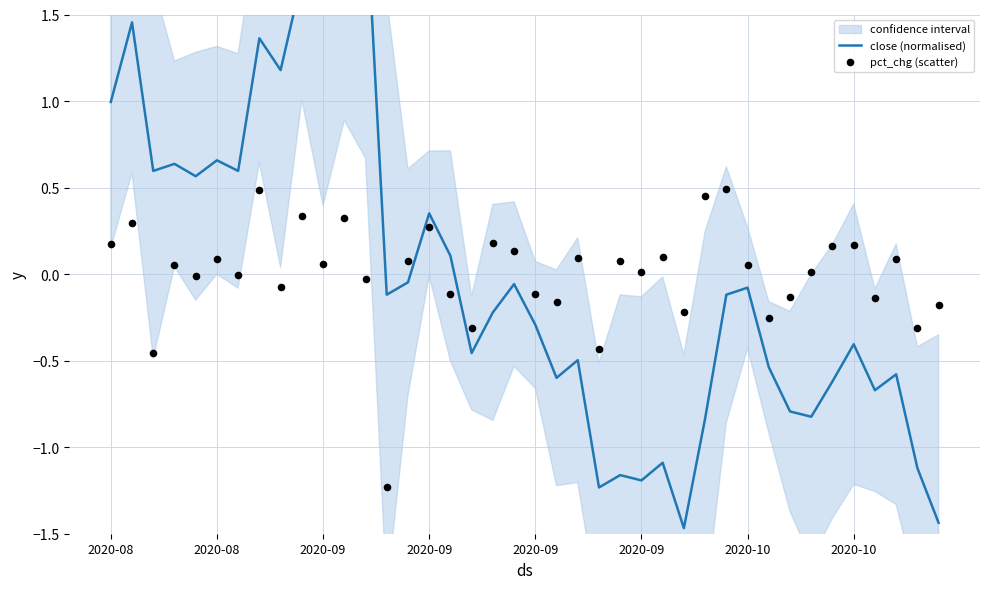

Which series contains the highest Y value?

close (normalised)